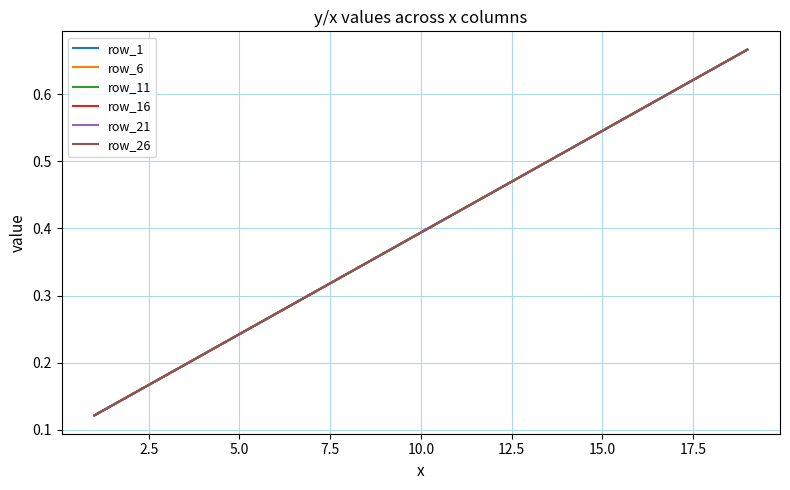

What is the lowest value of the row_26 series?

0.1